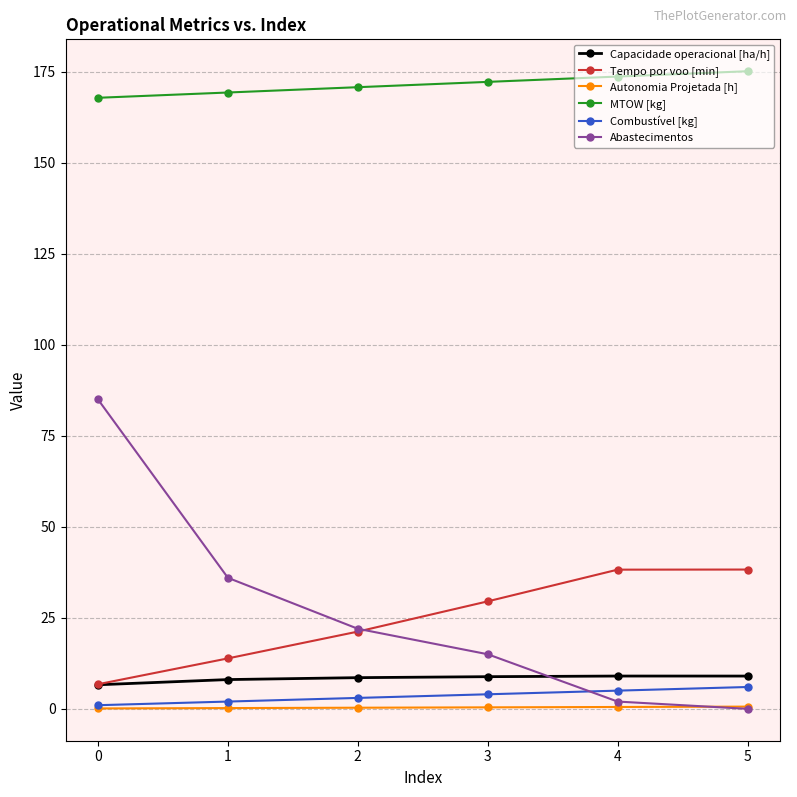

True or false: Capacidade operacional [ha/h] and MTOW [kg] cross at least once.

False